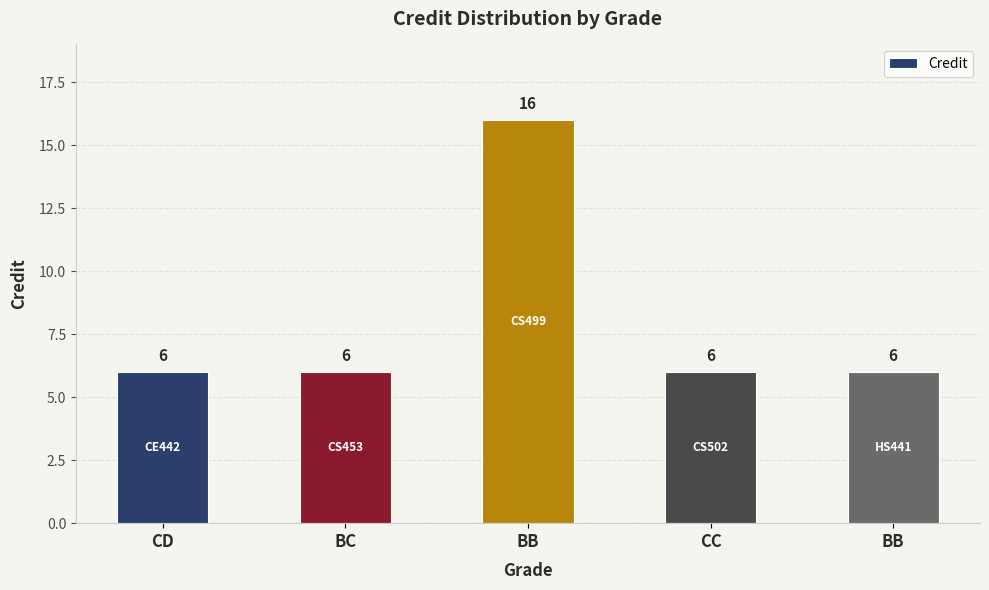

What is the smallest value displayed?

6